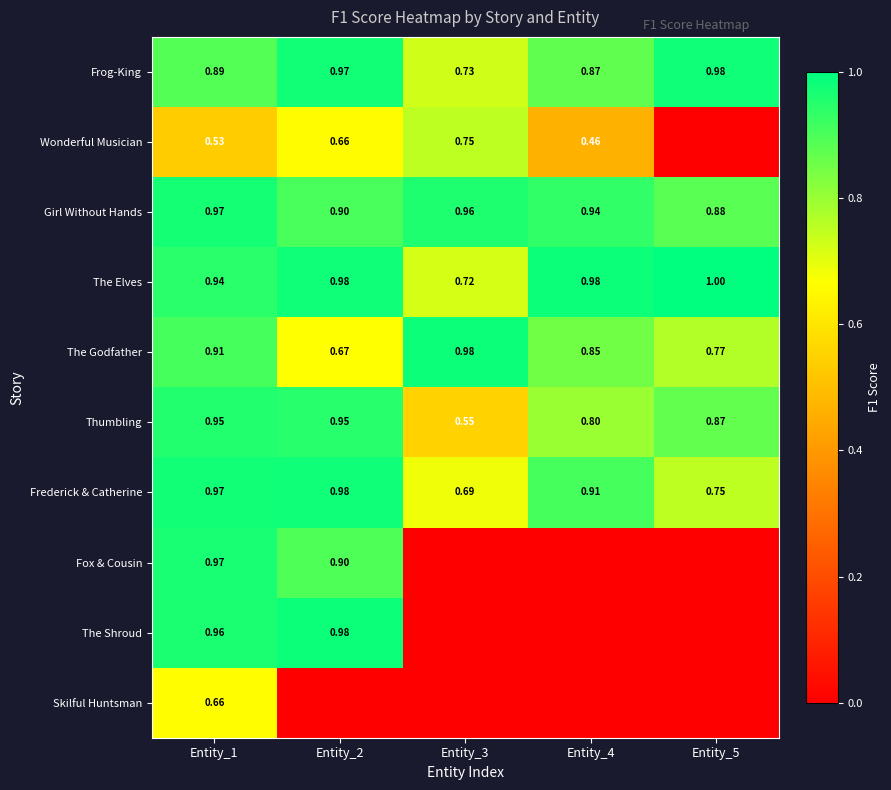

Is the value of The Godfather at Entity_3 greater than the value of Wonderful Musician at Entity_2?

Yes